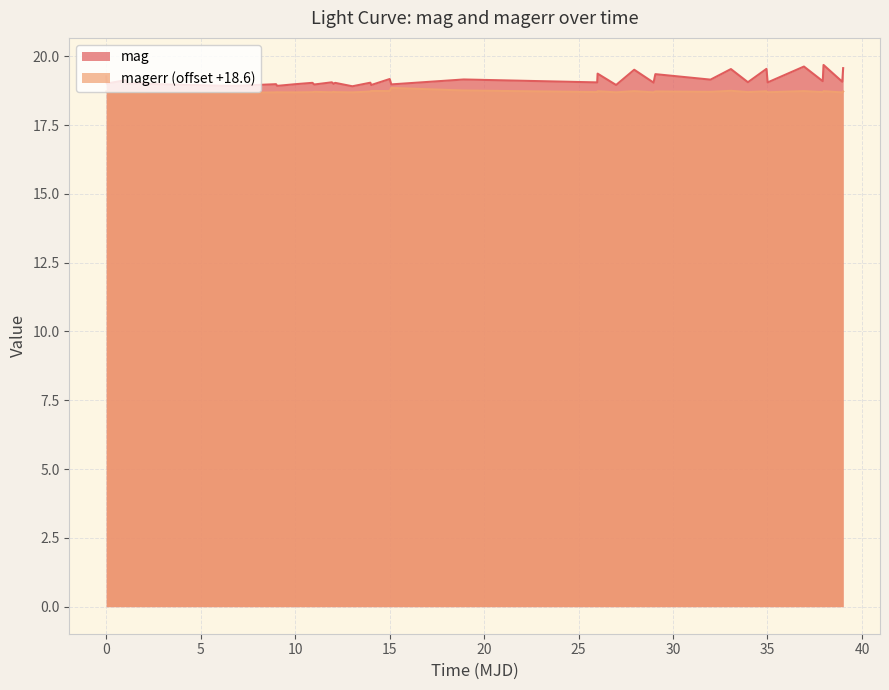

What is the value of the mag point at the 13th from the left?

19.0